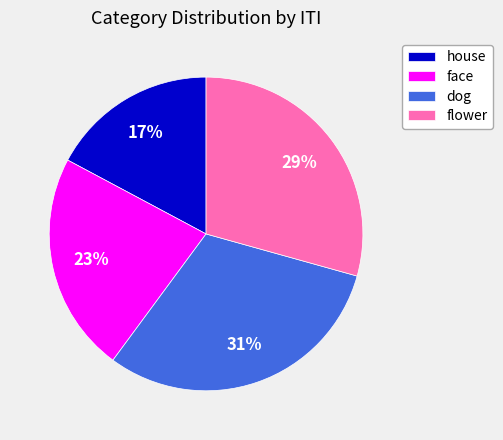

Is there any slice that represents more than half of the pie?

No